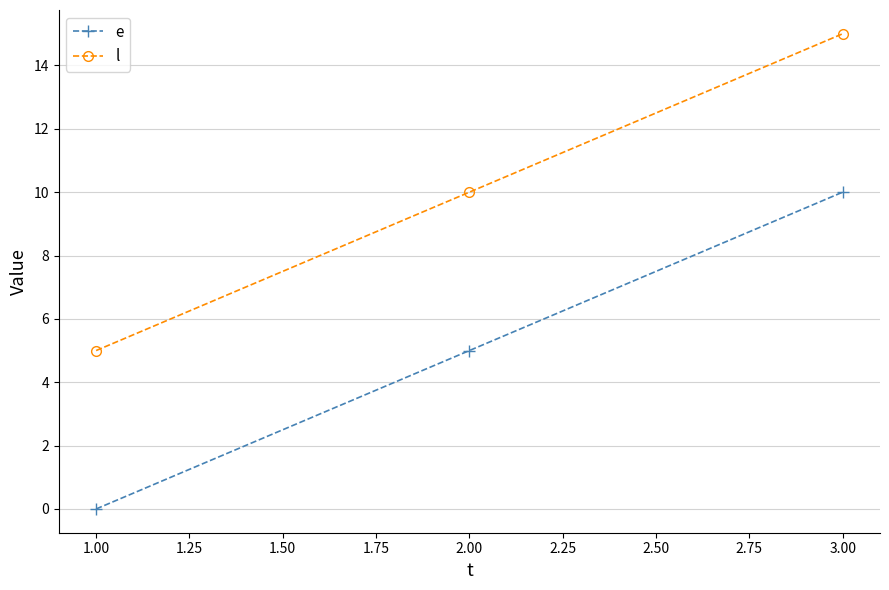

Rank the series at 3.00 from lowest to highest value.

e, l